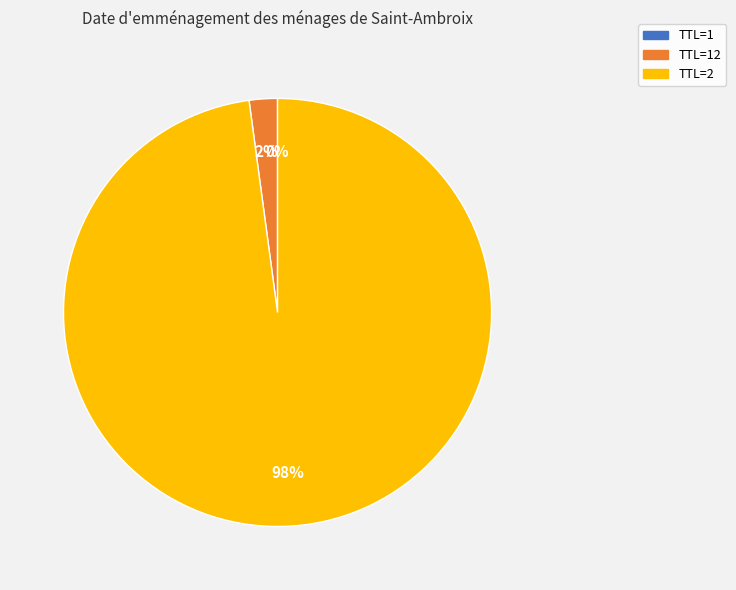

Does any single category account for the majority?

Yes